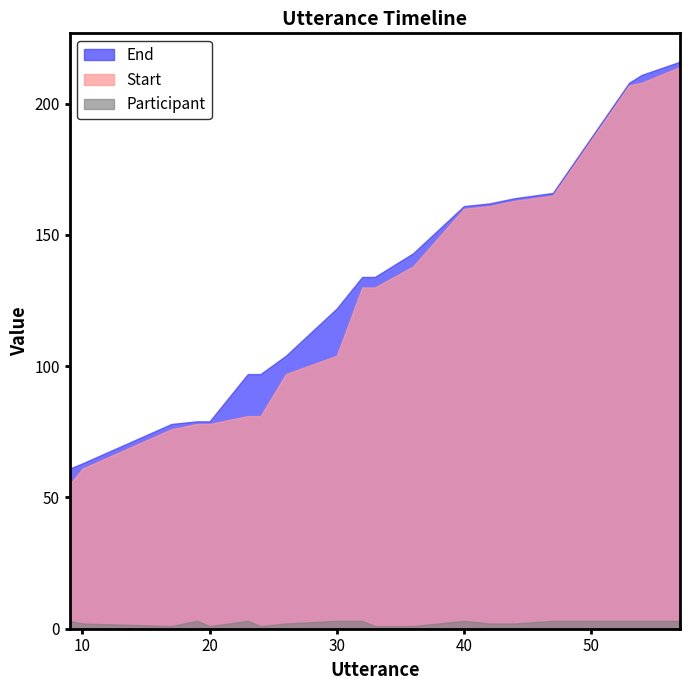

Reading left to right, what are all the values shown in this chart?

Start: 55	61	76	78	78	81	81	97	104	130	130	138	160	161	163	165	207	208	214
End: 61	63	78	79	79	97	97	104	122	134	134	143	161	162	164	166	208	211	216
Participant: 3	2	1	3	1	3	1	2	3	3	1	1	3	2	2	3	3	3	3